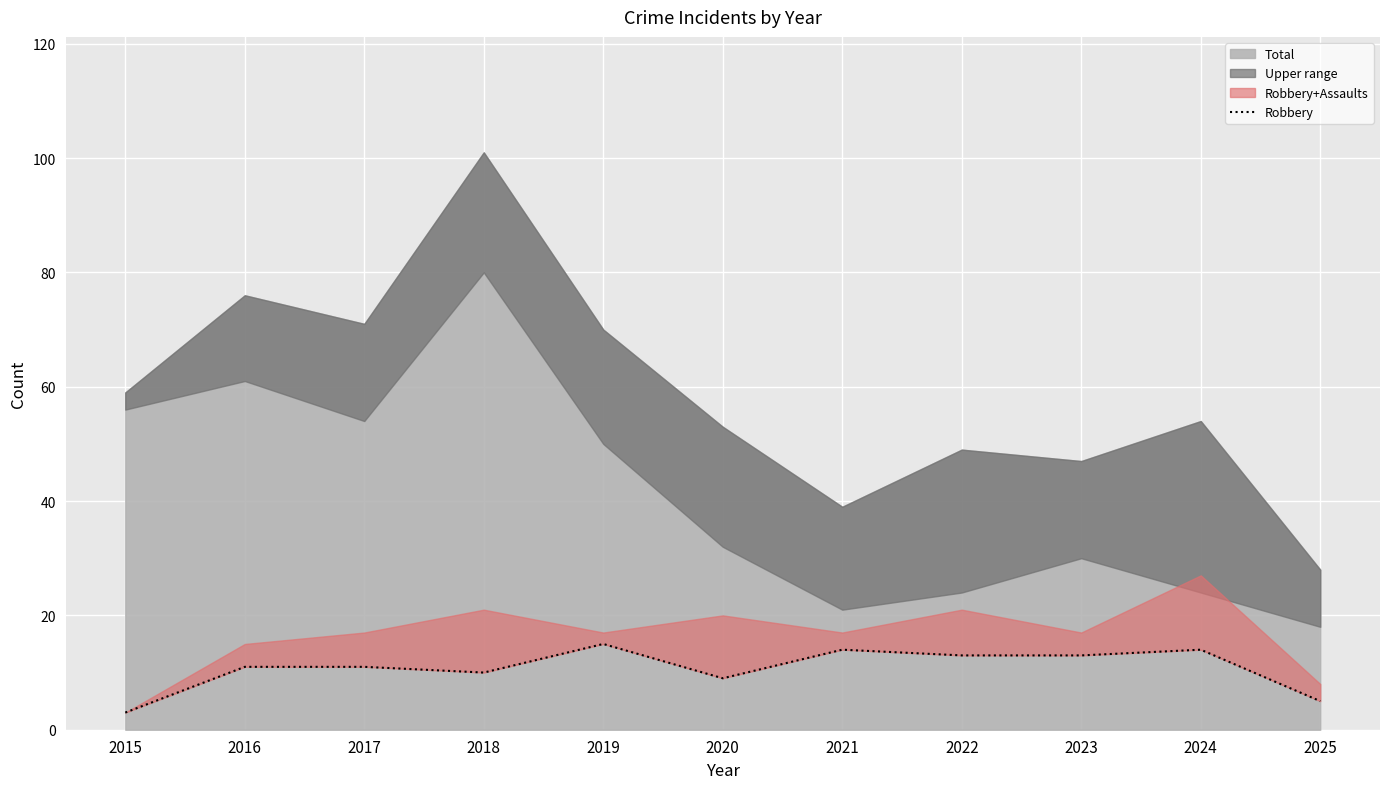

List the labels in order of value, smallest first.

2015, 2025, 2020, 2018, 2016, 2017, 2022, 2023, 2021, 2024, 2019